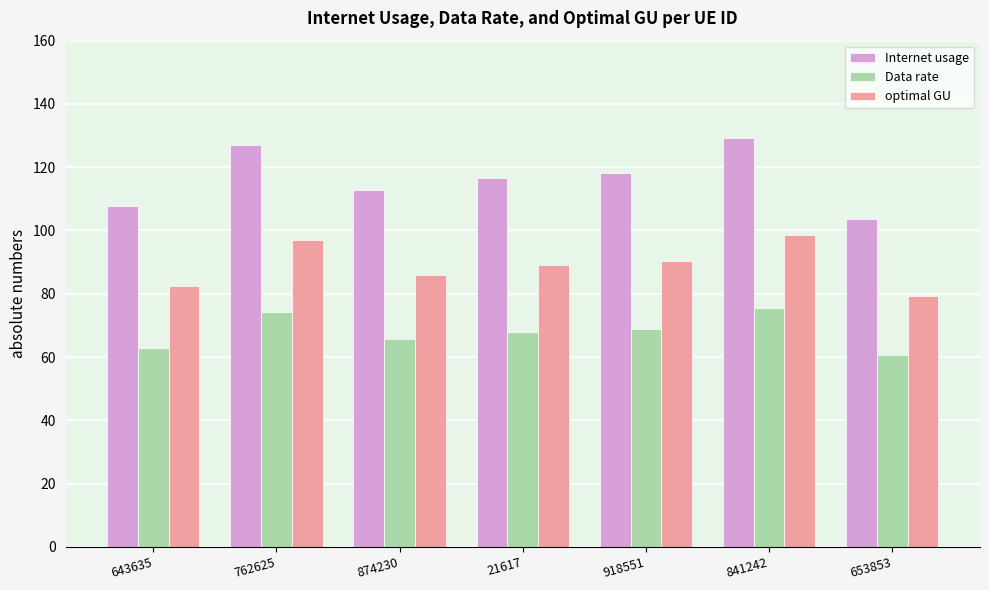

What is the difference between the maximum and minimum values in the Internet usage series?

25.5